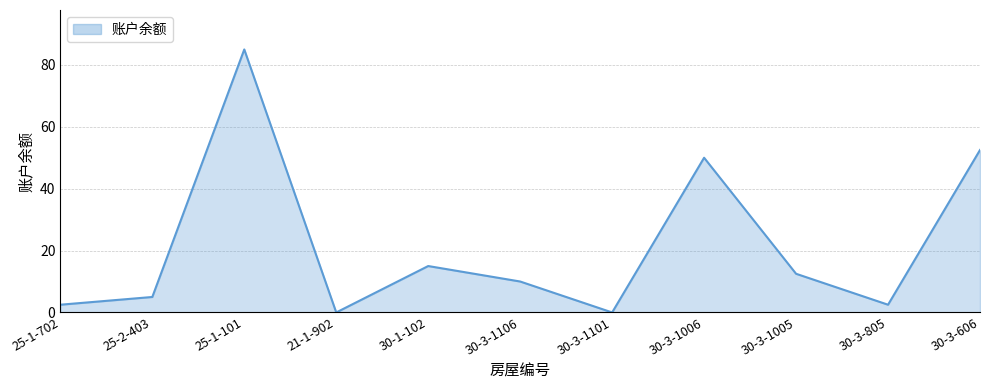

The chart shows a value of 2.5 at 30-3-805. True or false?

True